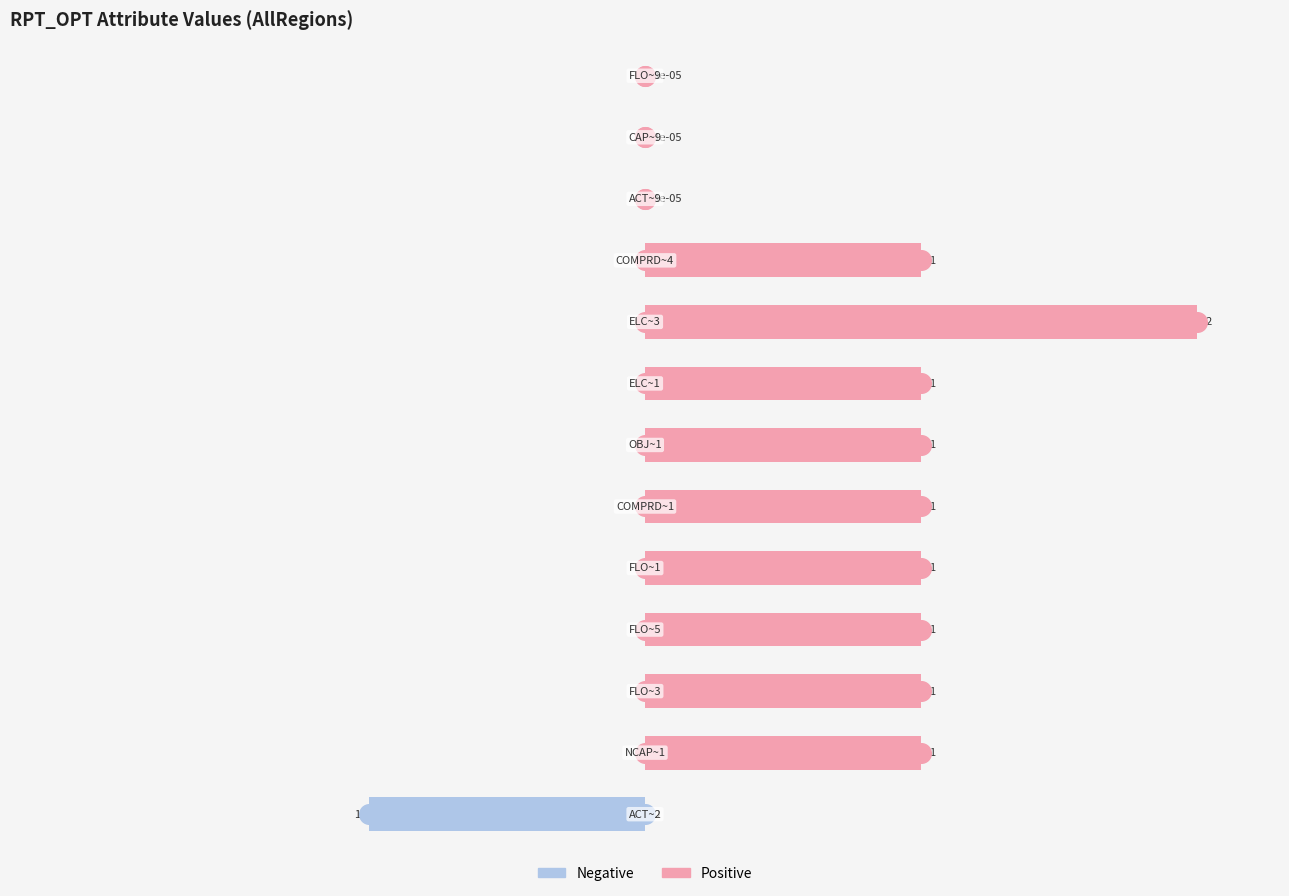

Which series has the largest total across all categories?

Positive